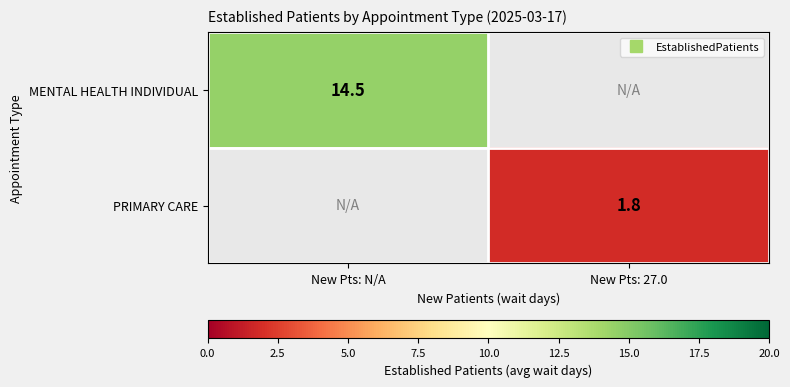

What is the smallest value displayed?

1.8